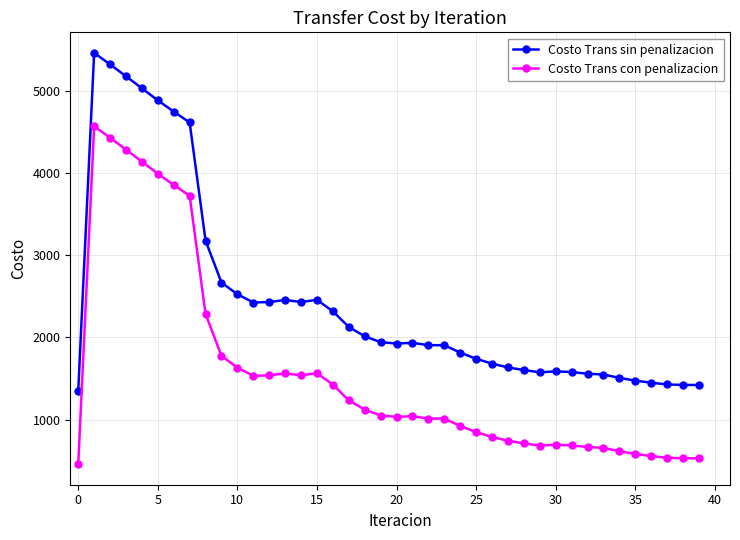

What is the value of the Costo Trans con penalizacion point at the 29th from the left?

710.1